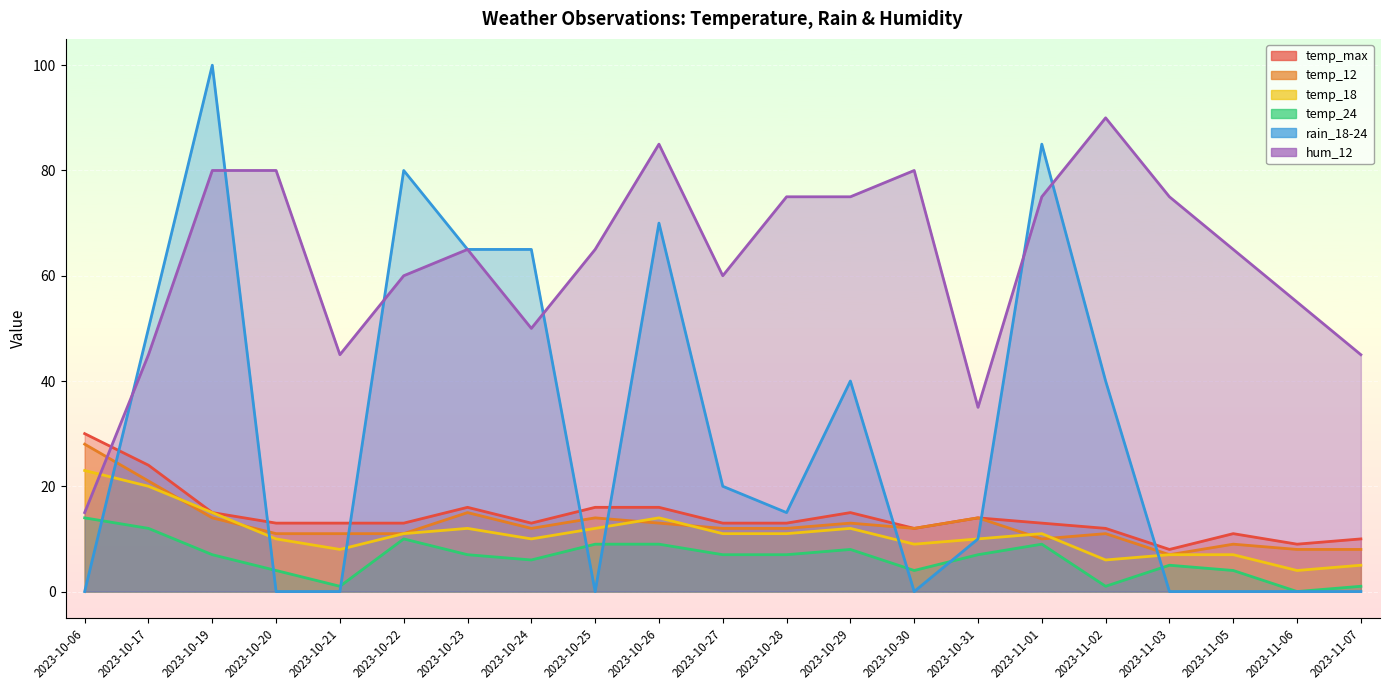

What is the label of the 7th point from the right?

2023-10-31